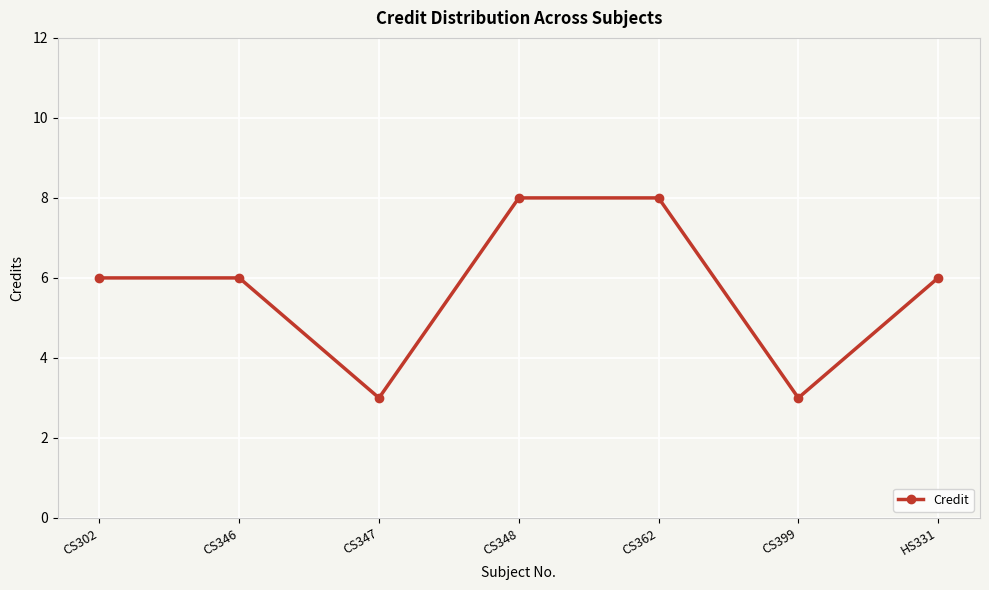

How many lines are shown in the chart?

1